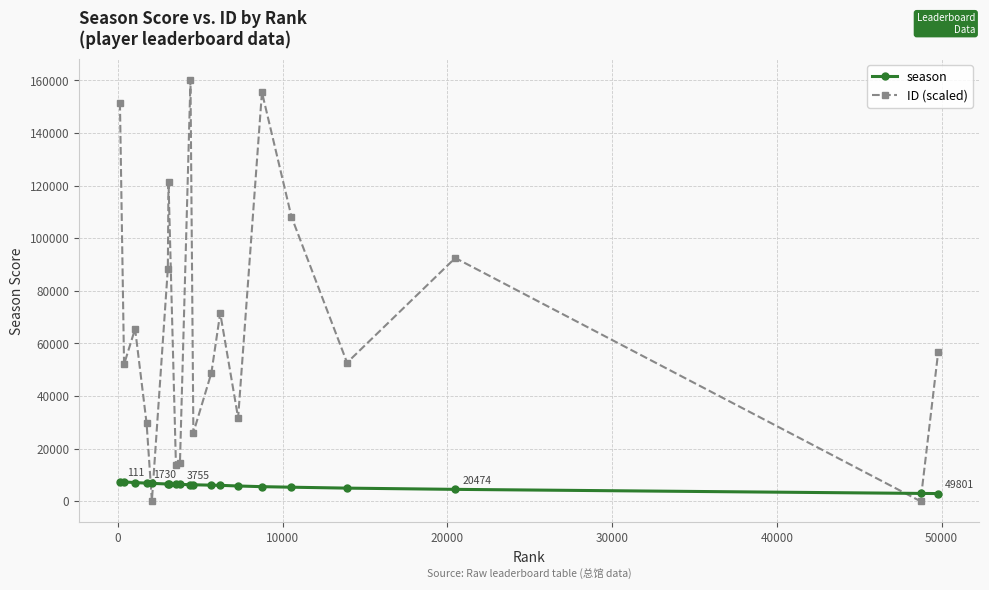

What is the value of the ID (scaled) point at the 11th from the left?

26079.8